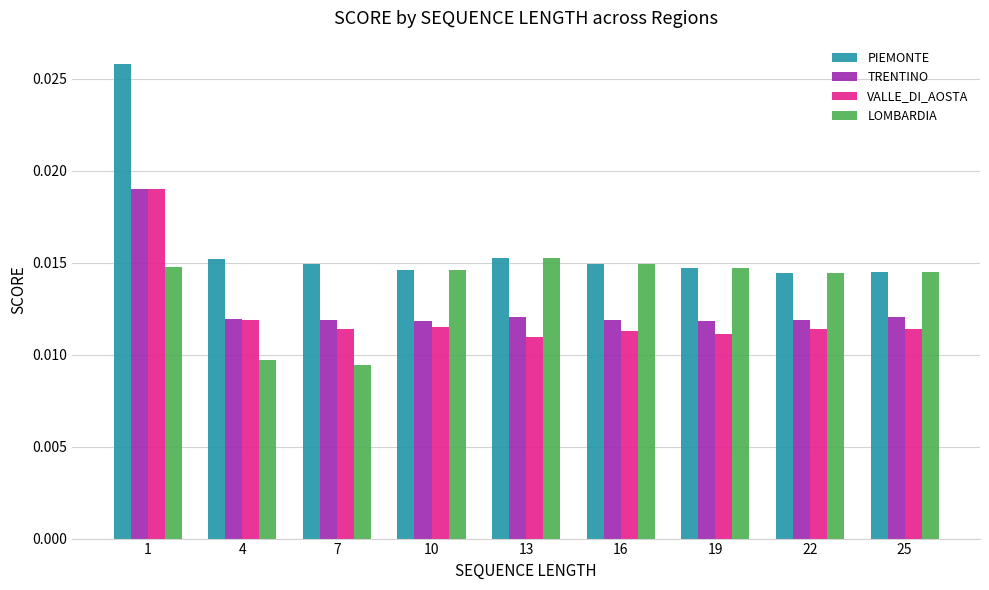

What is the sum of all LOMBARDIA values?

0.1